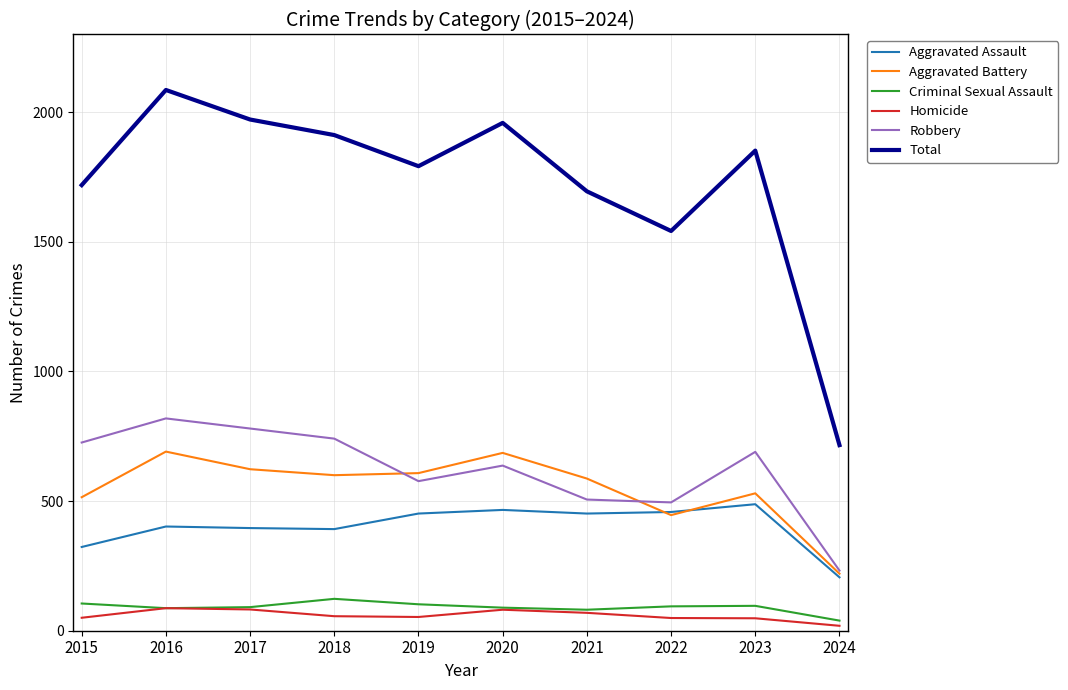

List the series in order of their peak value, highest first.

Total, Robbery, Aggravated Battery, Aggravated Assault, Criminal Sexual Assault, Homicide